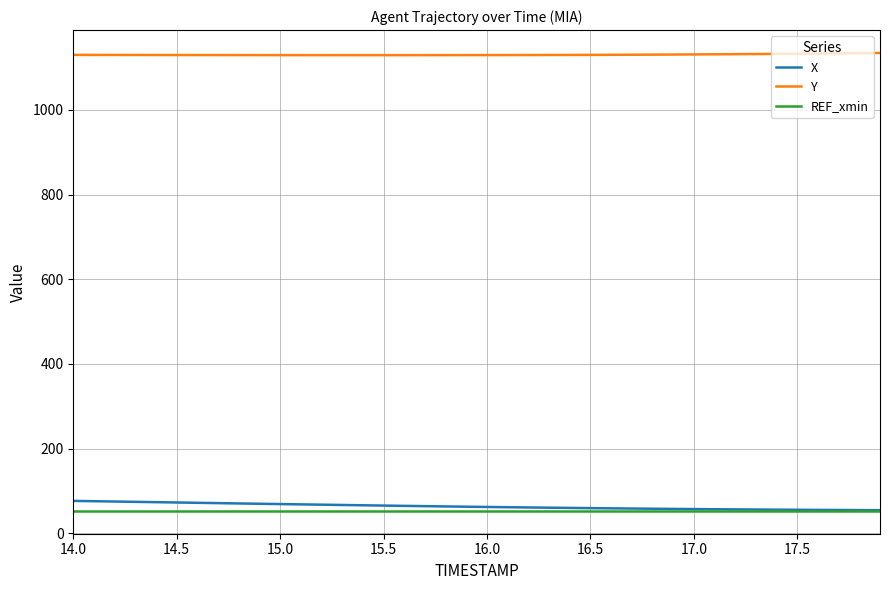

Does the chart display data point markers on the line(s)?

No